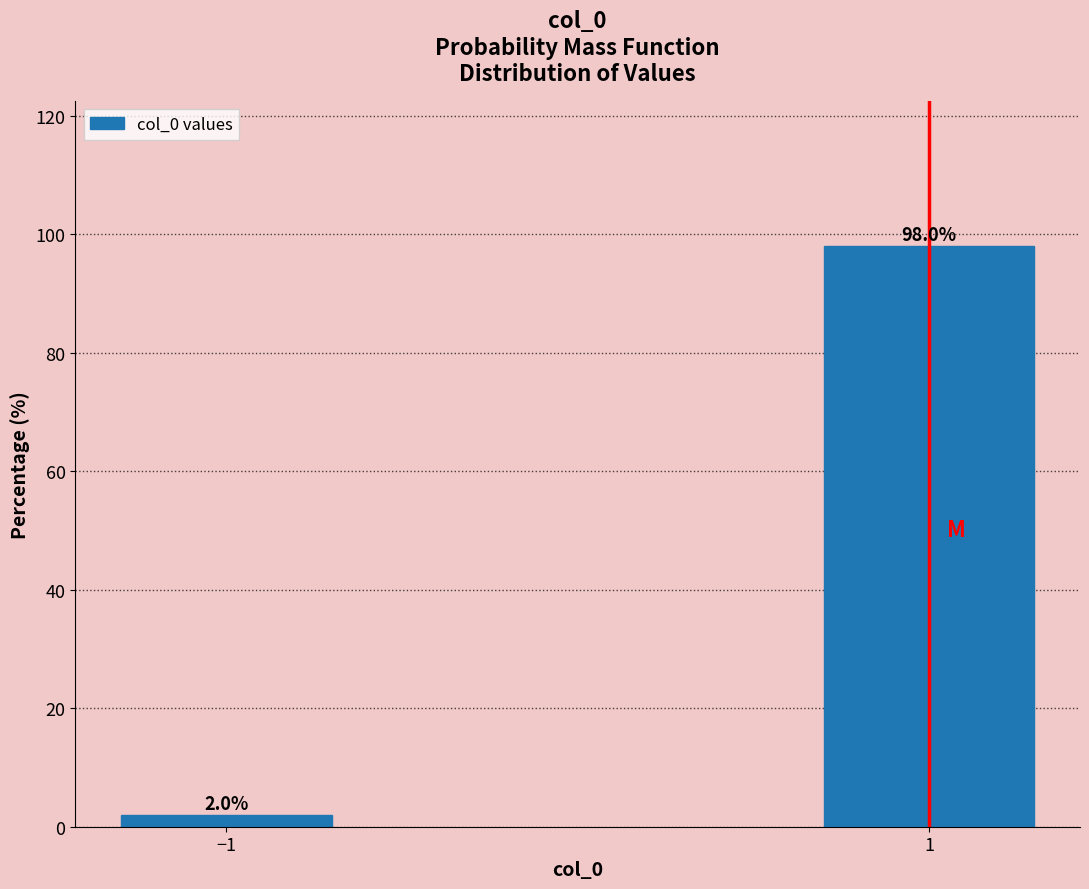

Reading left to right, extract all data points from this chart.

−1=2.0	1=98.0